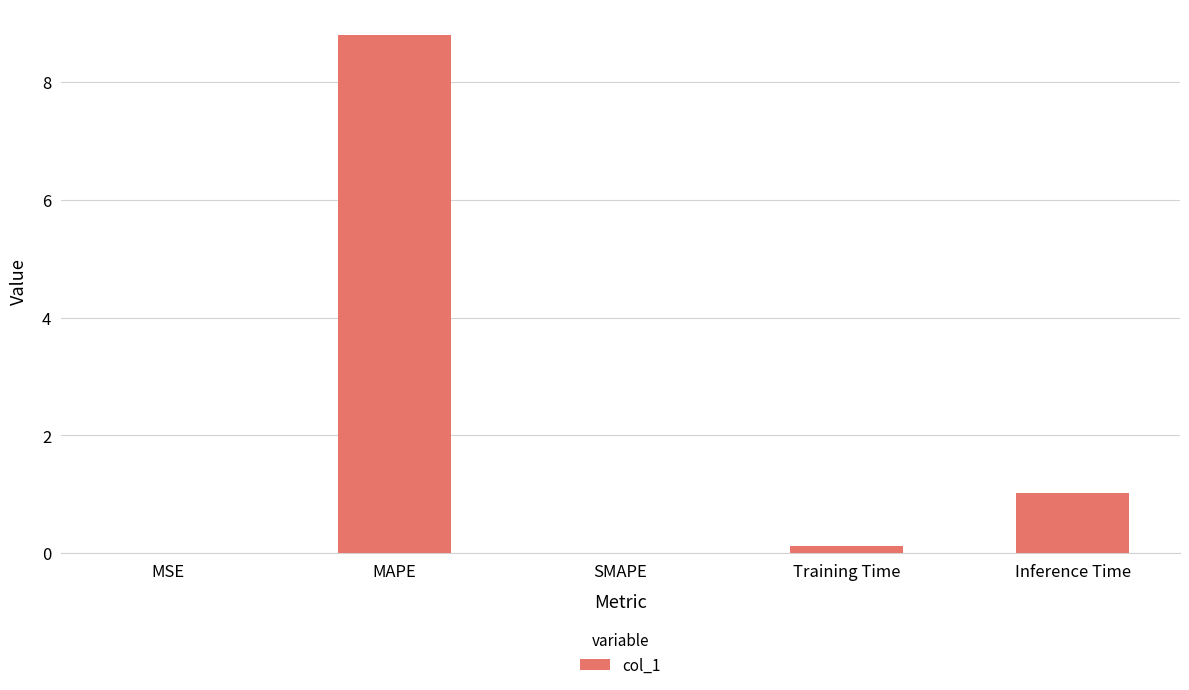

Does the chart contain stacked bars?

No